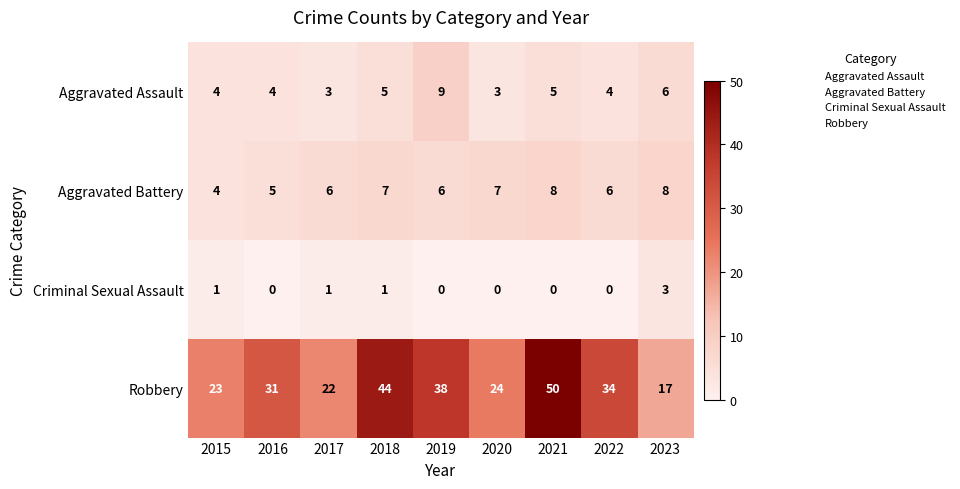

At which category is the sum across all series the highest?

2021